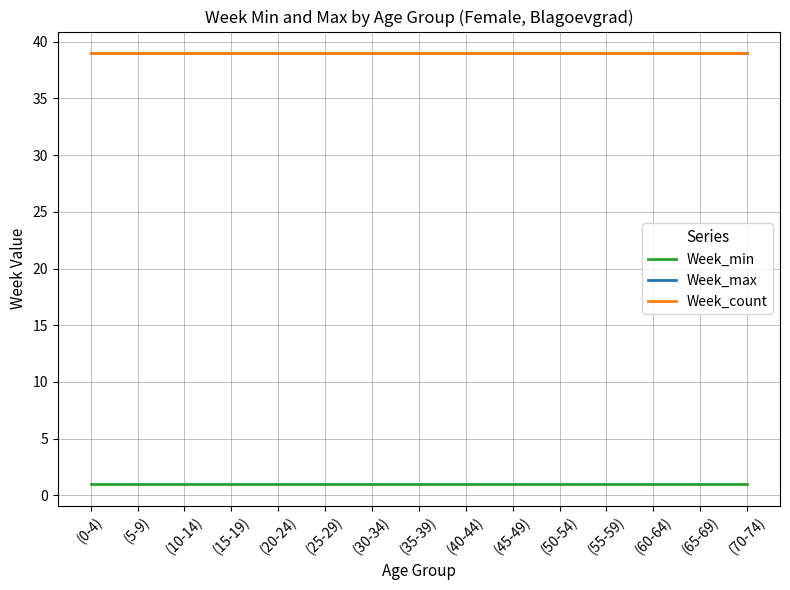

At how many categories does at least one series exceed 27?

15